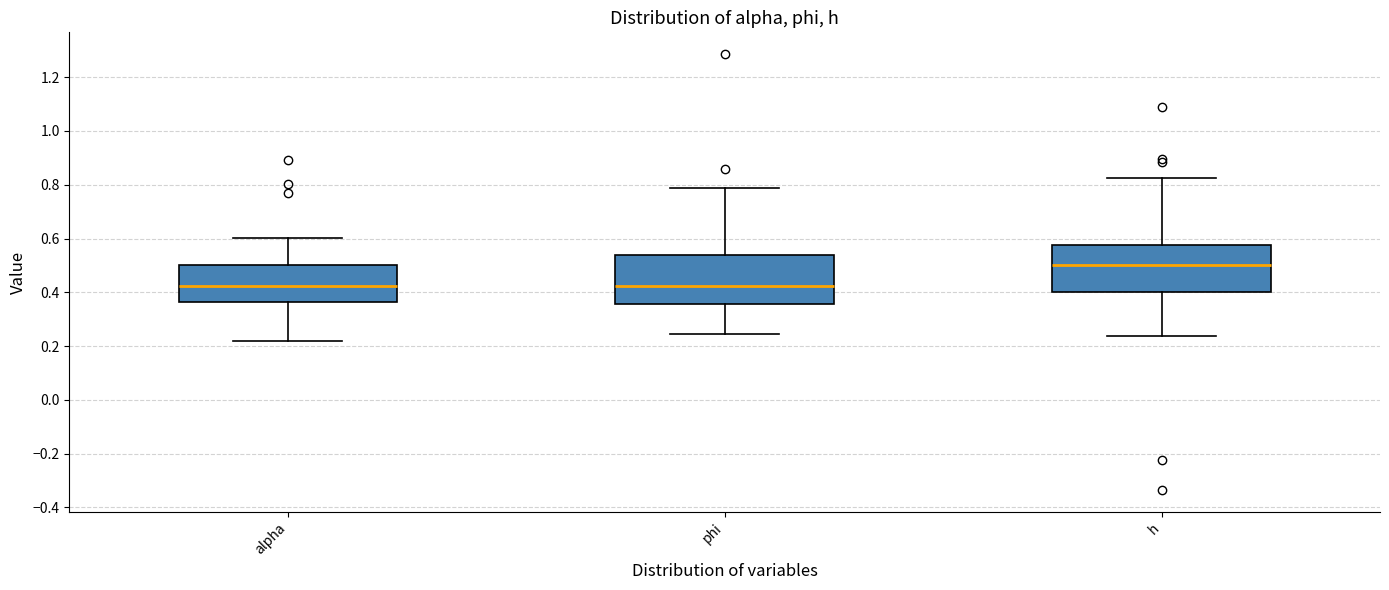

Which box's median line is the highest?

h